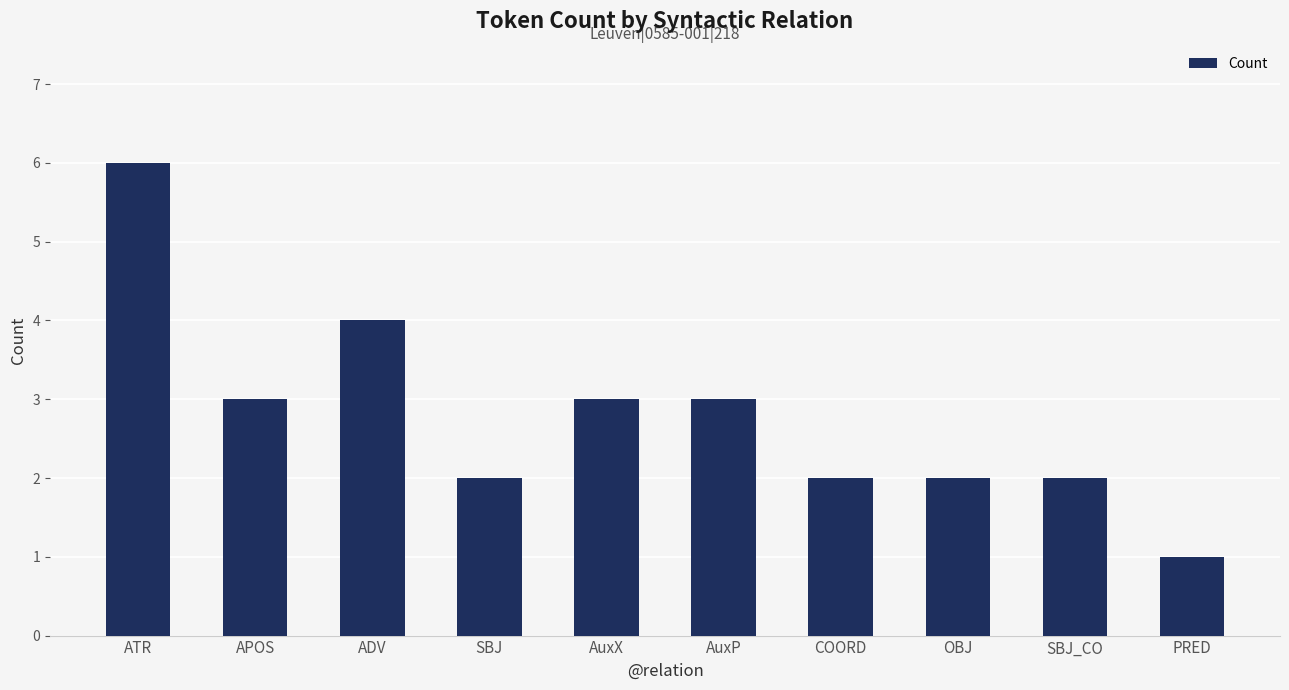

What is the sum of the values at SBJ_CO and OBJ?

4